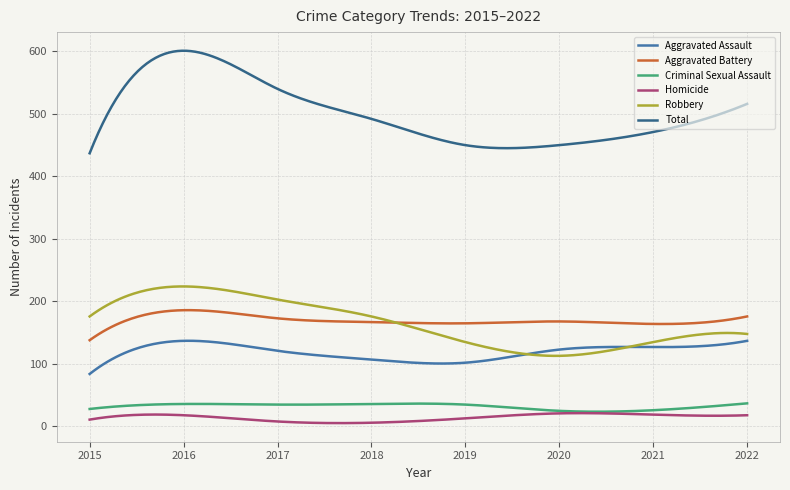

How many categories are shown in the chart?

300